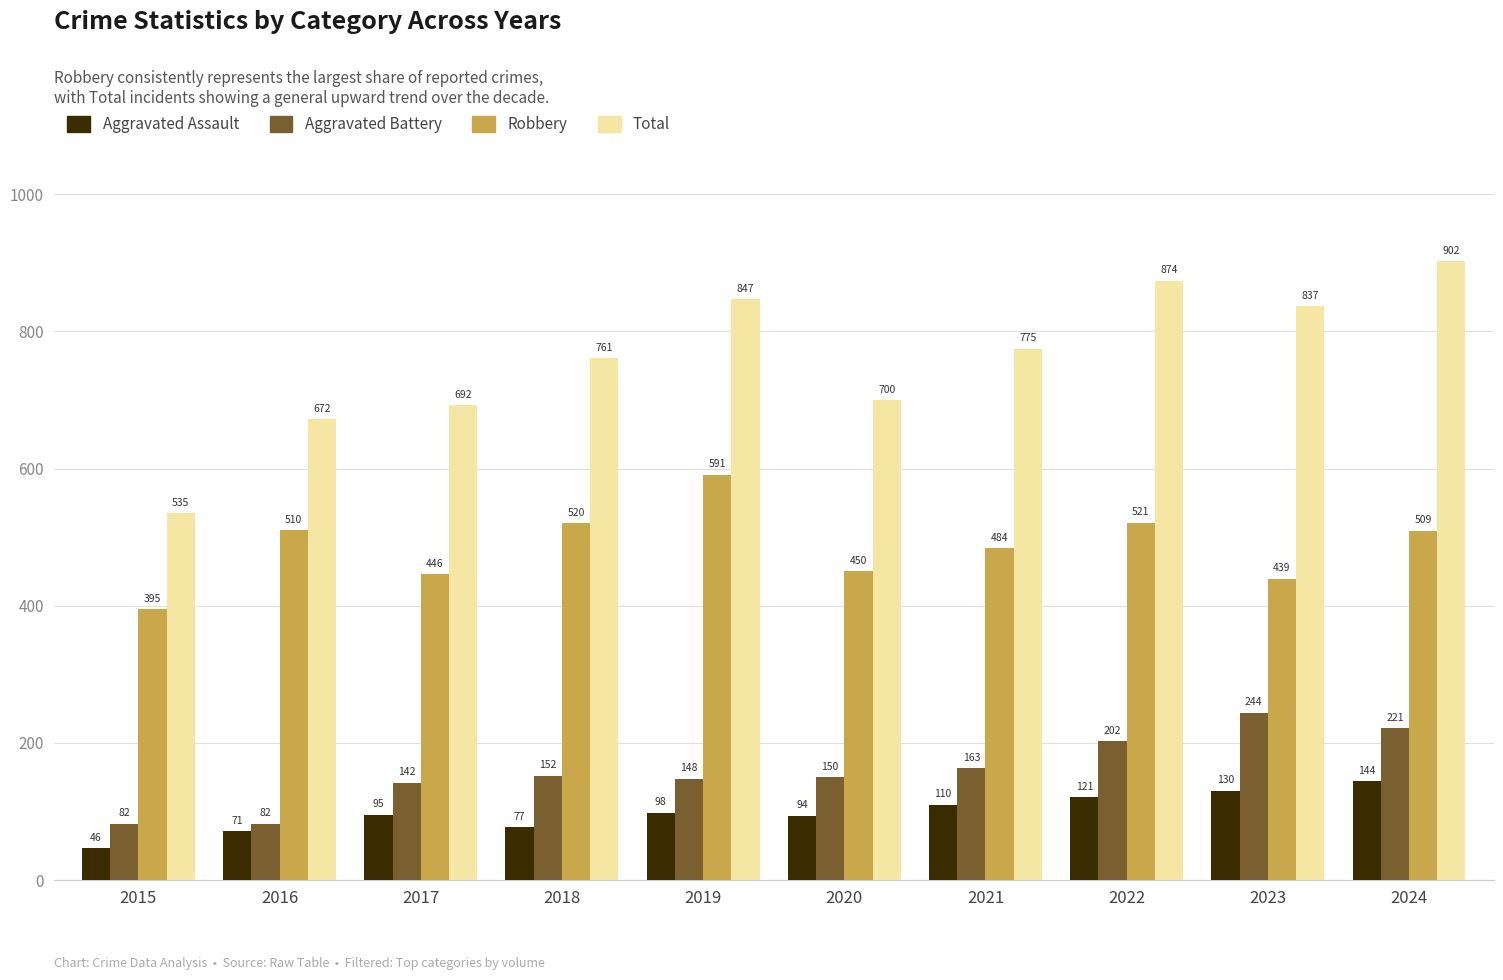

Which series has the largest total across all categories?

Total